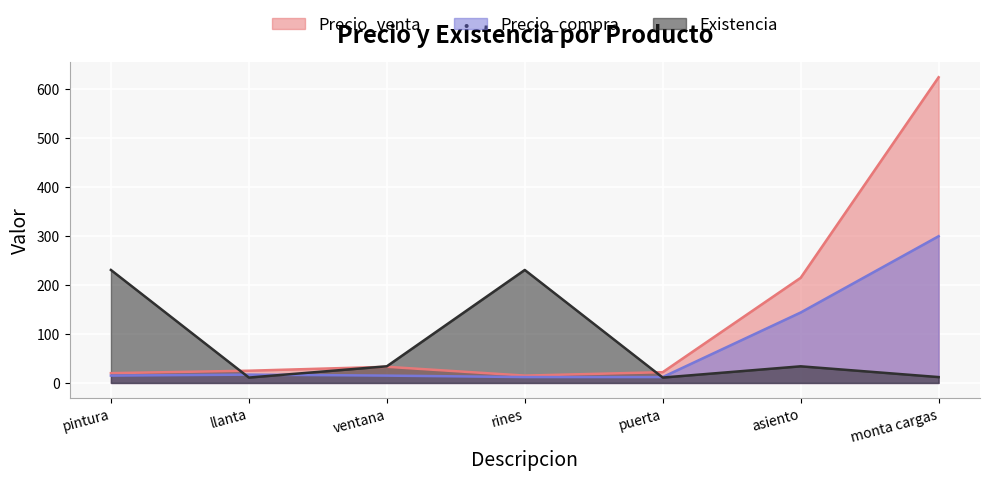

What is the total value across all series at llanta?

53